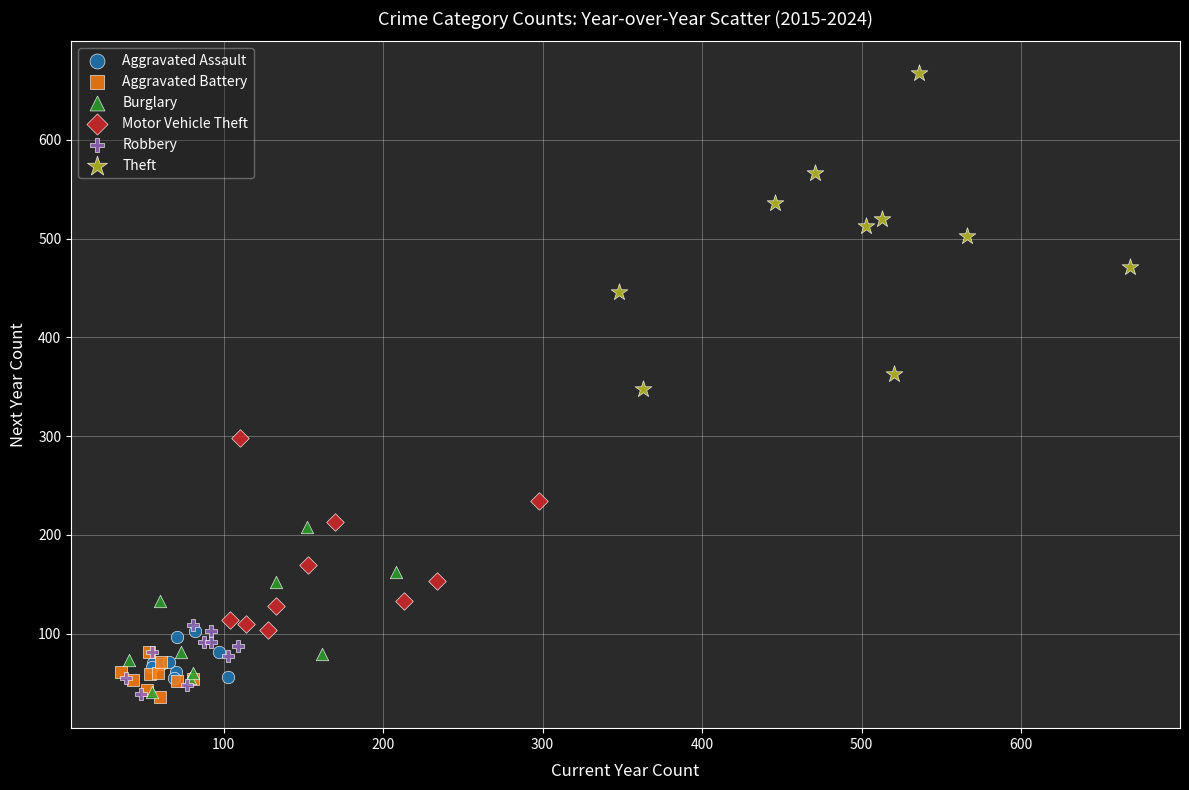

Which series reaches the maximum Y coordinate?

Theft